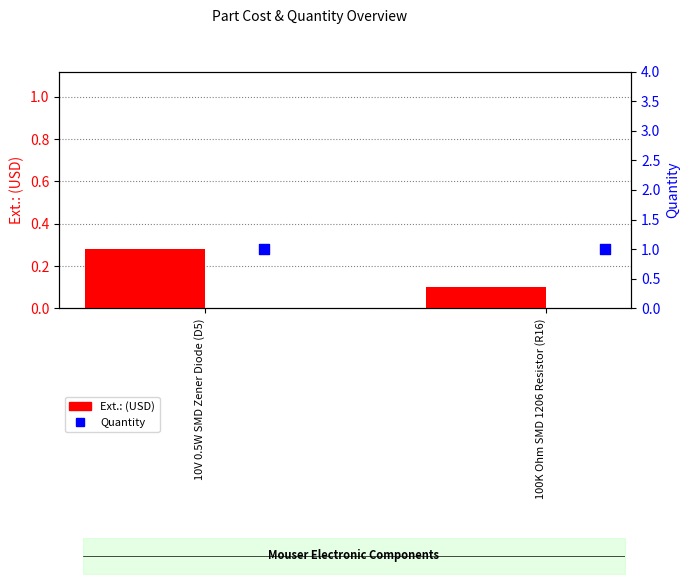

At which category is the sum across all series the highest?

10V 0.5W SMD Zener Diode (D5)